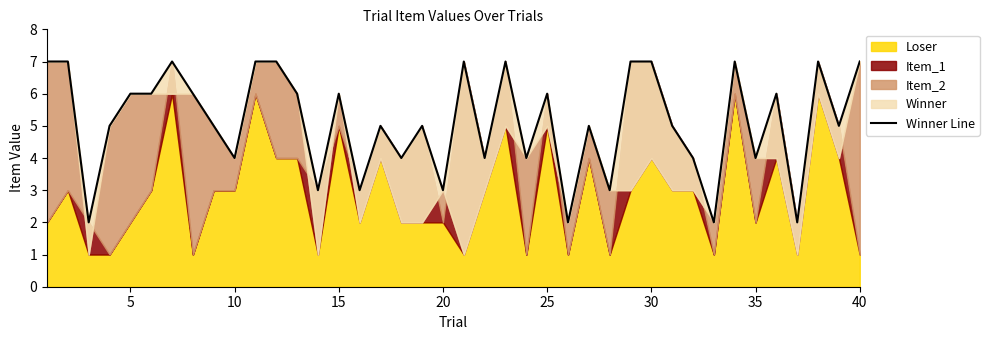

Reading right to left, what are all the values shown in this chart?

7	5	7	2	6	4	7	2	4	5	7	7	3	5	2	6	4	7	4	7	3	5	4	5	3	6	3	6	7	7	4	5	6	7	6	6	5	2	7	7